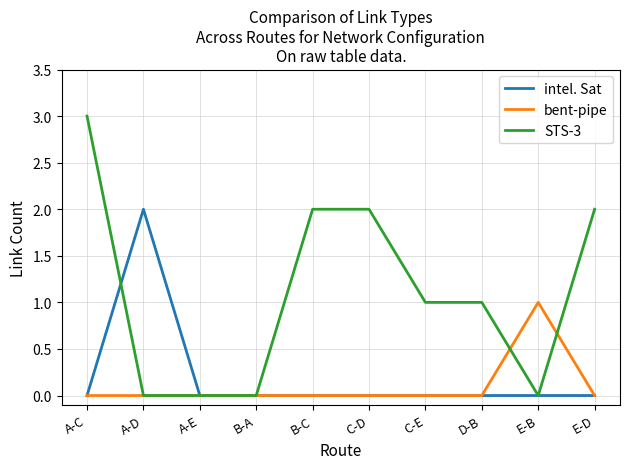

Reading left to right, extract all data points from this chart.

intel. Sat: A-C=0	A-D=2	A-E=0	B-A=0	B-C=0	C-D=0	C-E=0	D-B=0	E-B=0	E-D=0
bent-pipe: A-C=0	A-D=0	A-E=0	B-A=0	B-C=0	C-D=0	C-E=0	D-B=0	E-B=1	E-D=0
STS-3: A-C=3	A-D=0	A-E=0	B-A=0	B-C=2	C-D=2	C-E=1	D-B=1	E-B=0	E-D=2